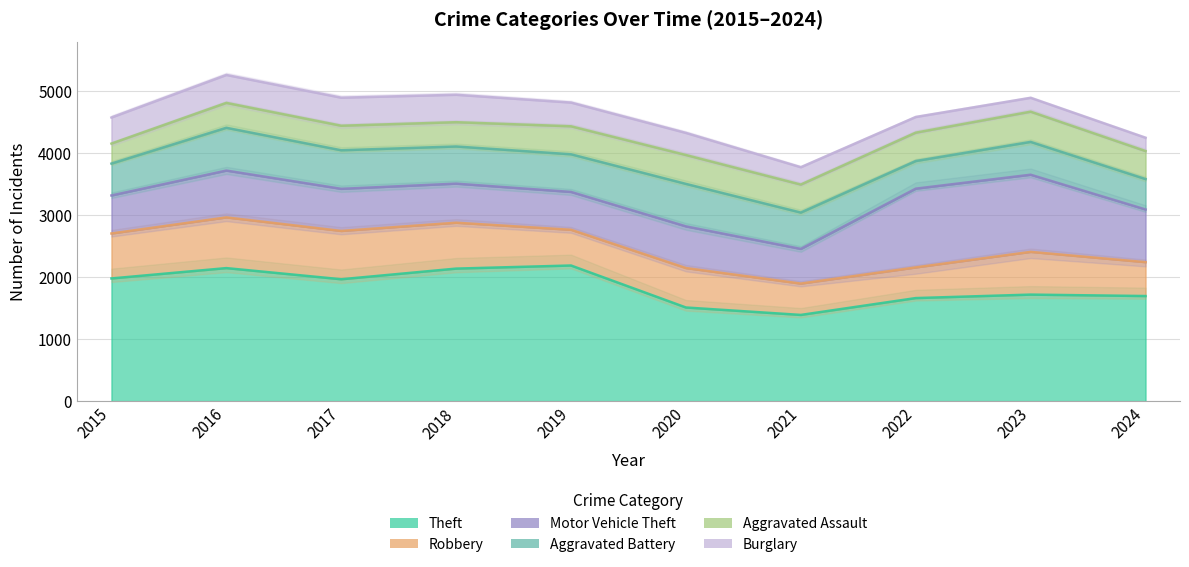

What is the smallest value displayed?

215